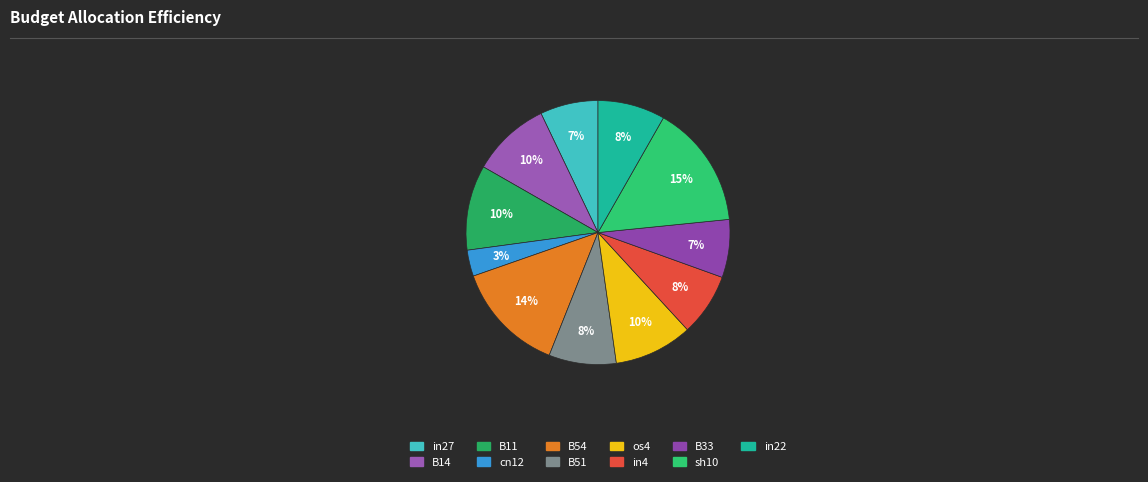

Count the number of slices in the pie.

11